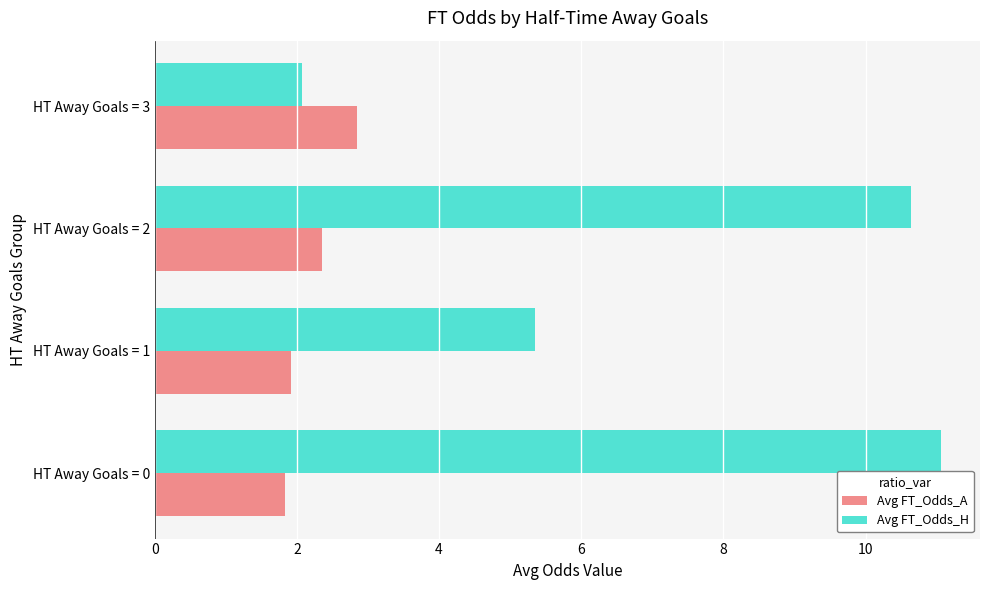

Is the value of Avg FT_Odds_A at HT Away Goals = 2 greater than the value of Avg FT_Odds_H at HT Away Goals = 1?

No